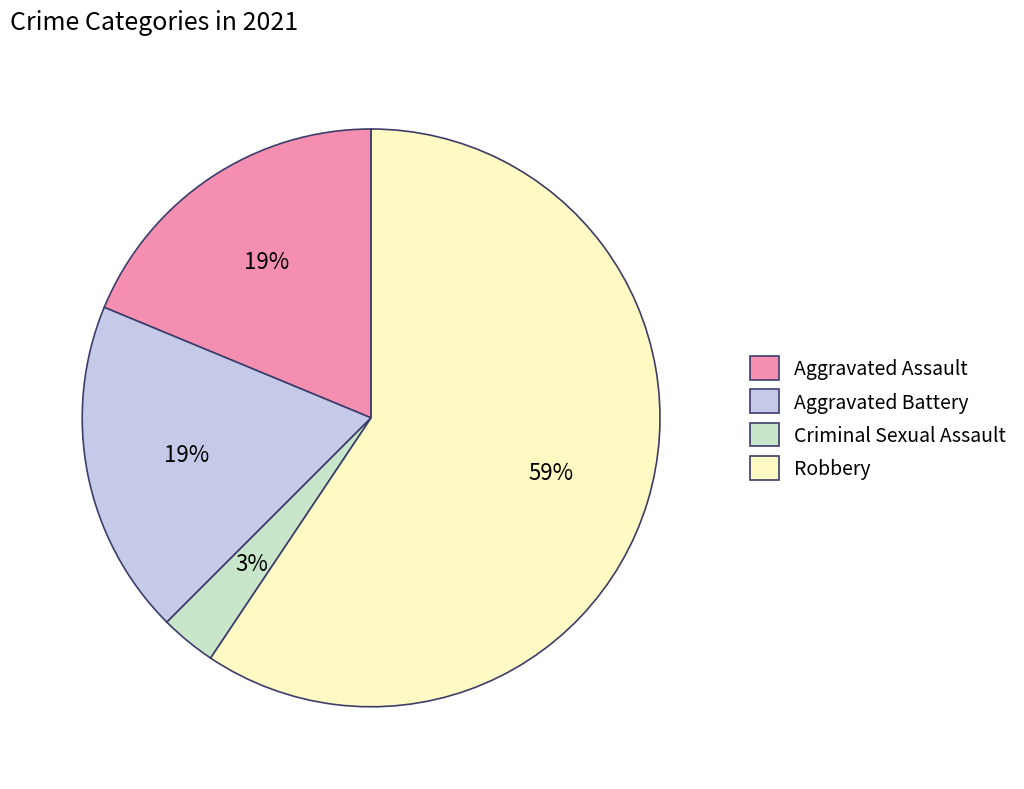

Is the sum of Robbery and Criminal Sexual Assault greater than half?

Yes